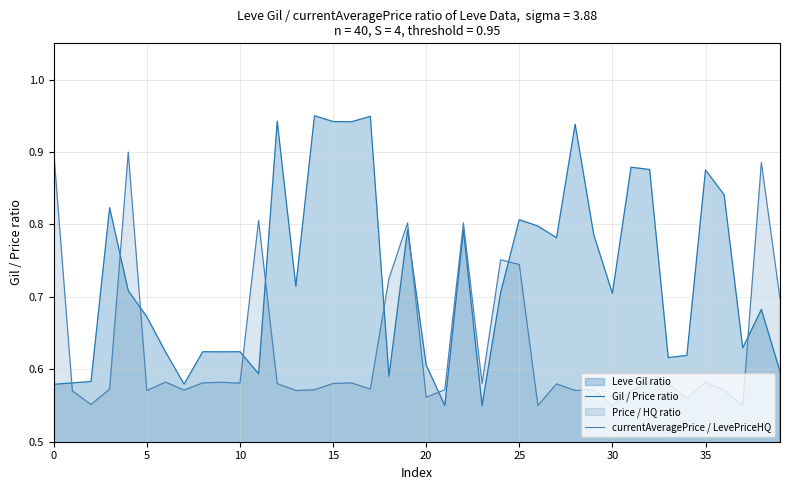

How many series are shown in this chart?

2